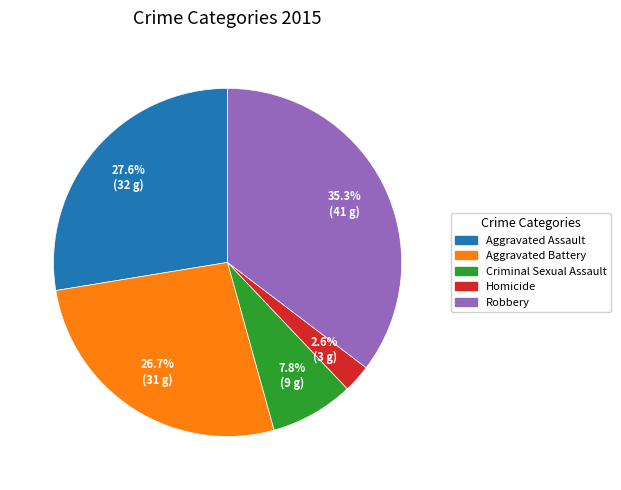

Between Homicide and Aggravated Assault, which is larger?

Aggravated Assault